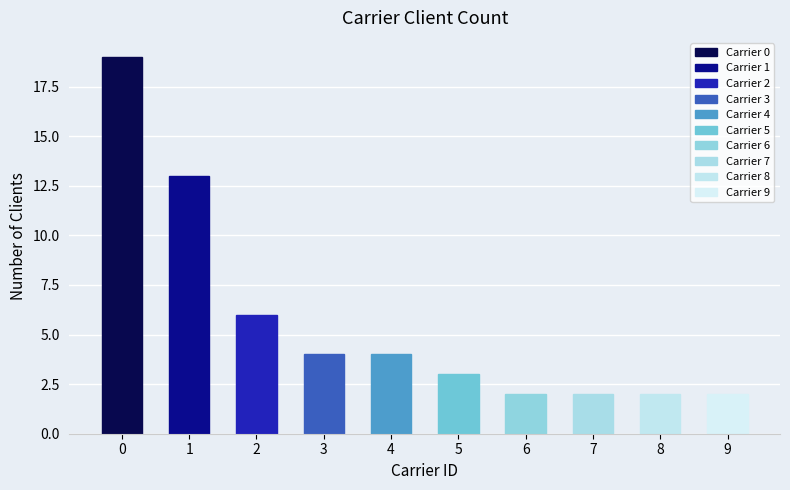

What is the difference between the values at carrier_2 and carrier_3?

2